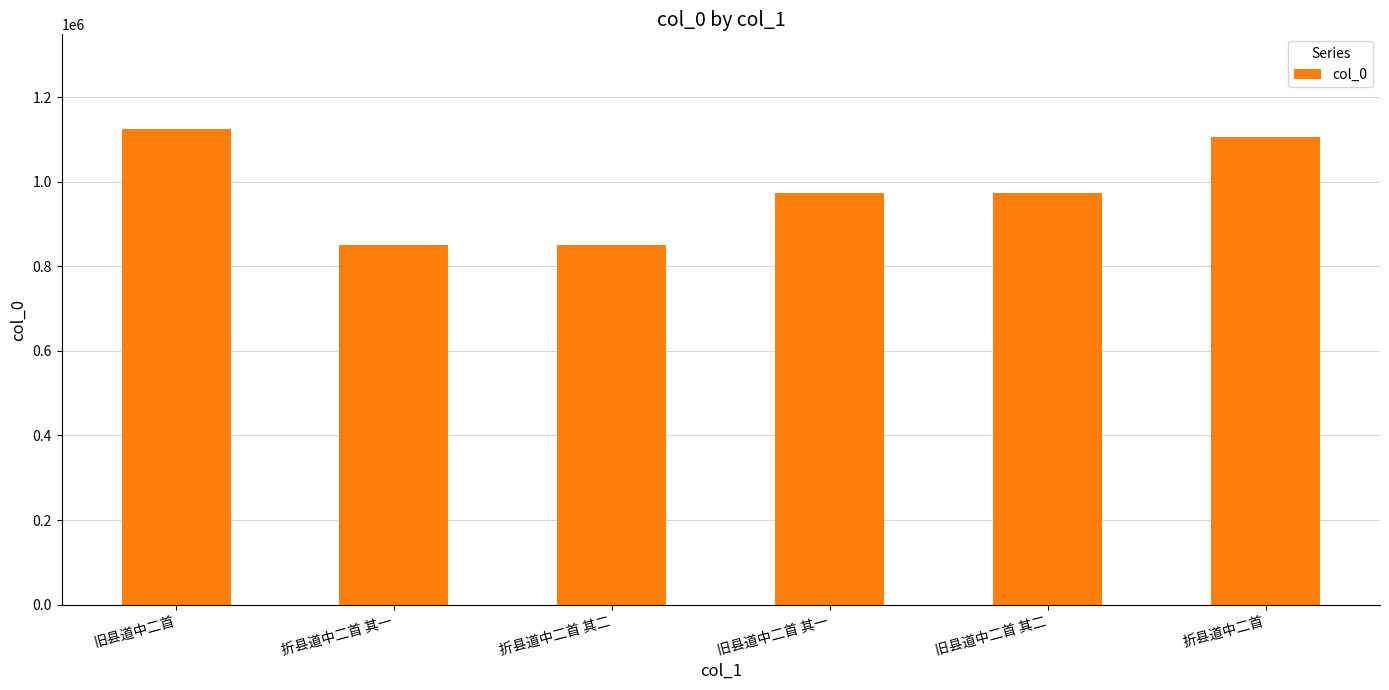

Approximately how many times larger is the value at 折县道中二首 其一 compared to 折县道中二首?

0.8